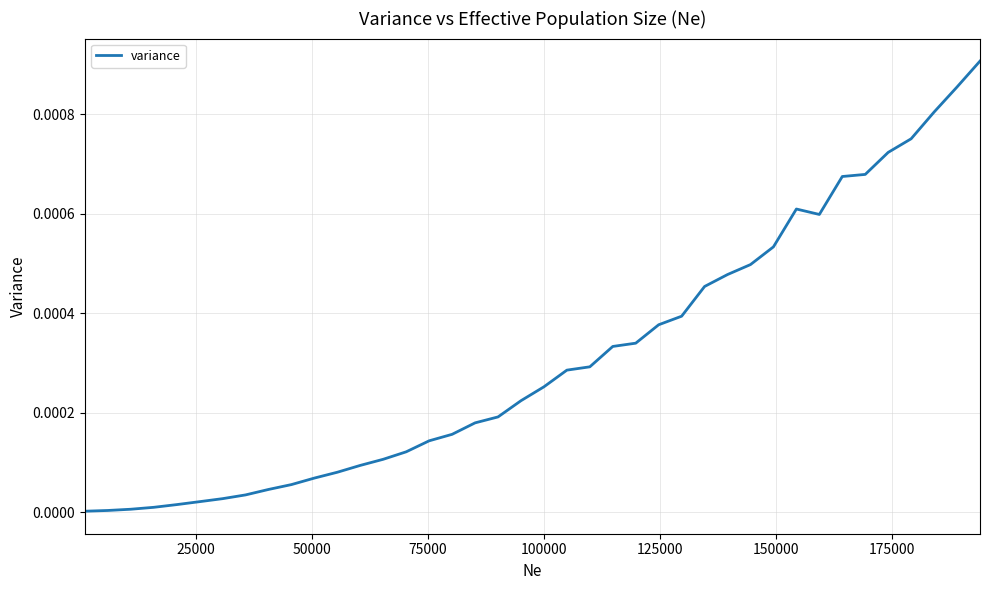

Is this an area chart (filled region under the line)?

No